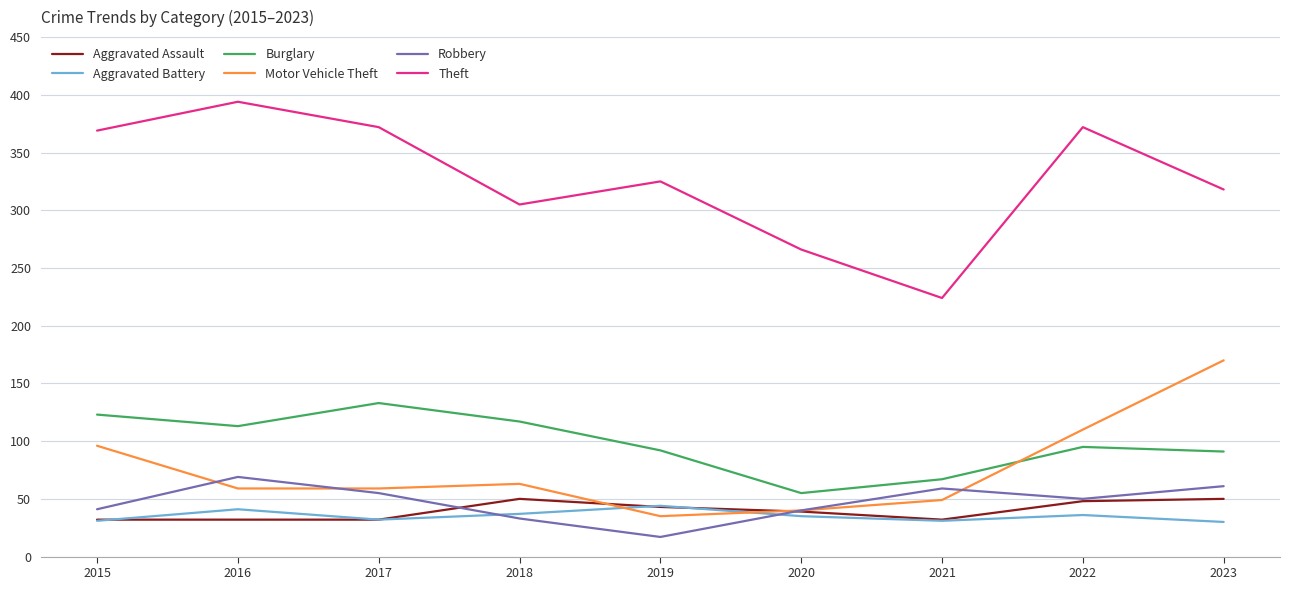

Which label corresponds to the largest value in the chart?

2016